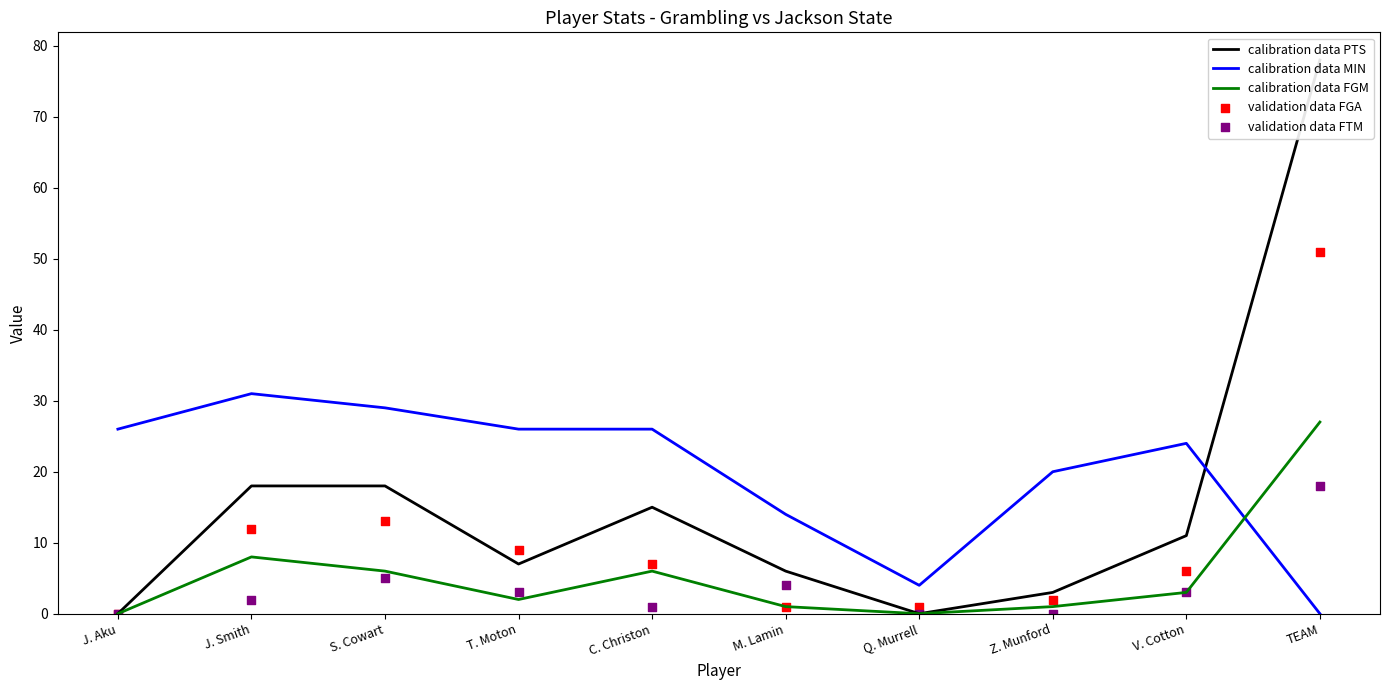

At which category is the sum across all series the highest?

TEAM